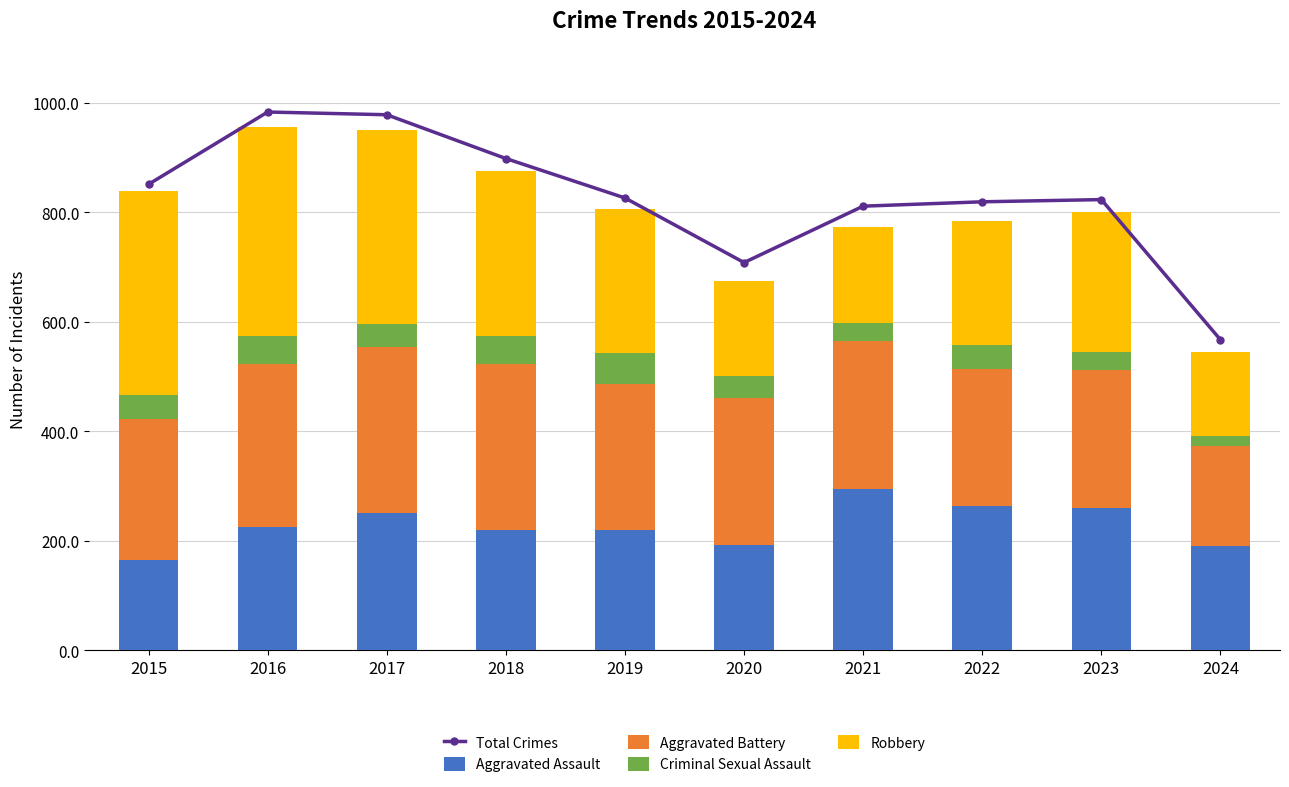

Reading left to right, what are all the values shown in this chart?

Total Crimes: 2015=851	2016=983	2017=978	2018=898	2019=826	2020=708	2021=811	2022=819	2023=823	2024=567
Aggravated Assault: 2015=164	2016=225	2017=251	2018=220	2019=220	2020=192	2021=295	2022=264	2023=259	2024=190
Aggravated Battery: 2015=259	2016=298	2017=303	2018=302	2019=267	2020=268	2021=270	2022=249	2023=252	2024=183
Criminal Sexual Assault: 2015=43	2016=51	2017=41	2018=51	2019=55	2020=40	2021=33	2022=44	2023=33	2024=19
Robbery: 2015=372	2016=381	2017=356	2018=302	2019=263	2020=174	2021=175	2022=227	2023=257	2024=153